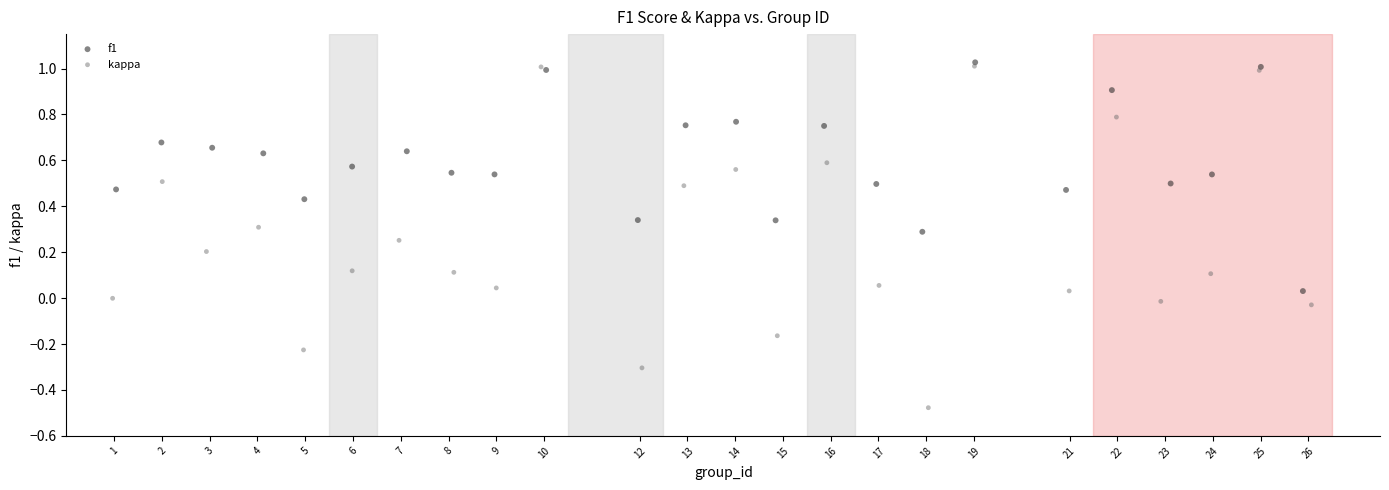

Which series has the widest spread of Y values?

kappa